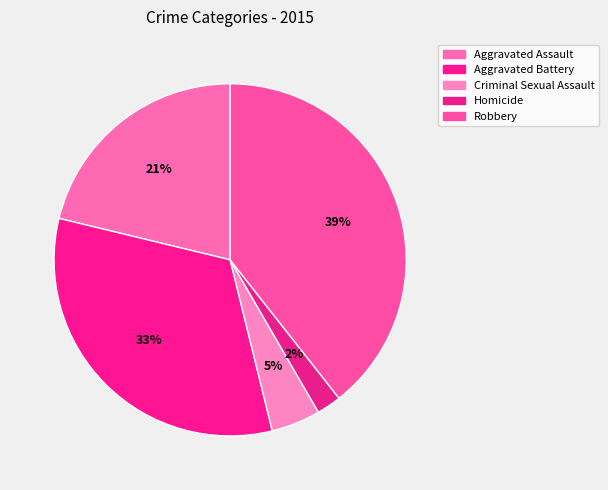

How many slices are in this pie chart?

5